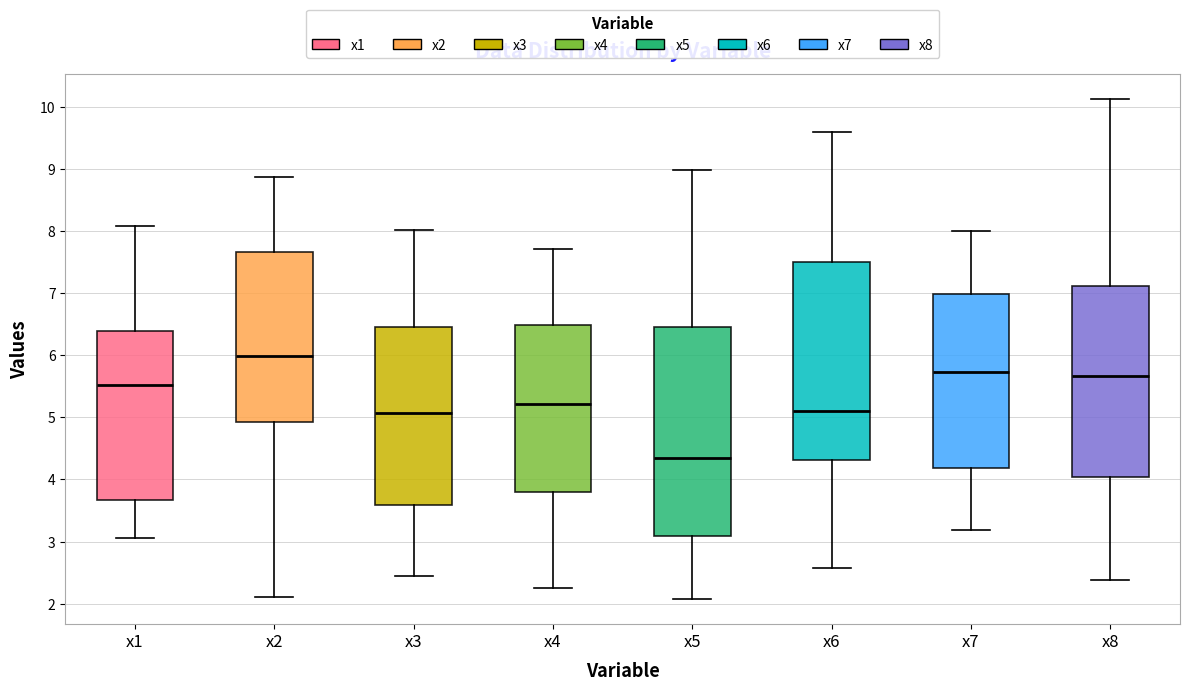

Reading left to right, transcribe this box plot: for each box, give where its median line is, the range the box spans, and where its two whiskers end, as read against the y-axis. The values are not printed on the chart, so give them approximately, as read against the axis.

x1: median 5.5, box 3.7 to 6.4, whiskers 3.1 to 8.1
x2: median 6.0, box 4.9 to 7.7, whiskers 2.1 to 8.9
x3: median 5.1, box 3.6 to 6.5, whiskers 2.4 to 8.0
x4: median 5.2, box 3.8 to 6.5, whiskers 2.3 to 7.7
x5: median 4.3, box 3.1 to 6.5, whiskers 2.1 to 9.0
x6: median 5.1, box 4.3 to 7.5, whiskers 2.6 to 9.6
x7: median 5.7, box 4.2 to 7.0, whiskers 3.2 to 8.0
x8: median 5.7, box 4.0 to 7.1, whiskers 2.4 to 10.1